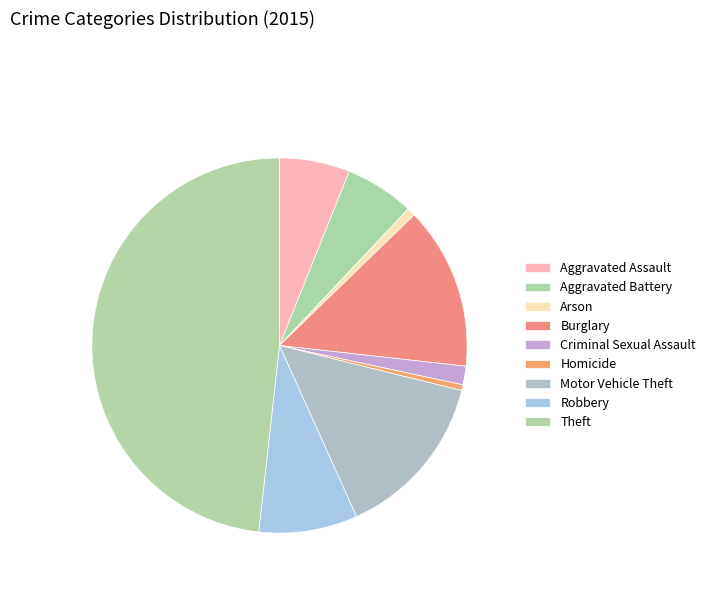

What percentage is the Aggravated Assault slice, to the nearest percent?

6%